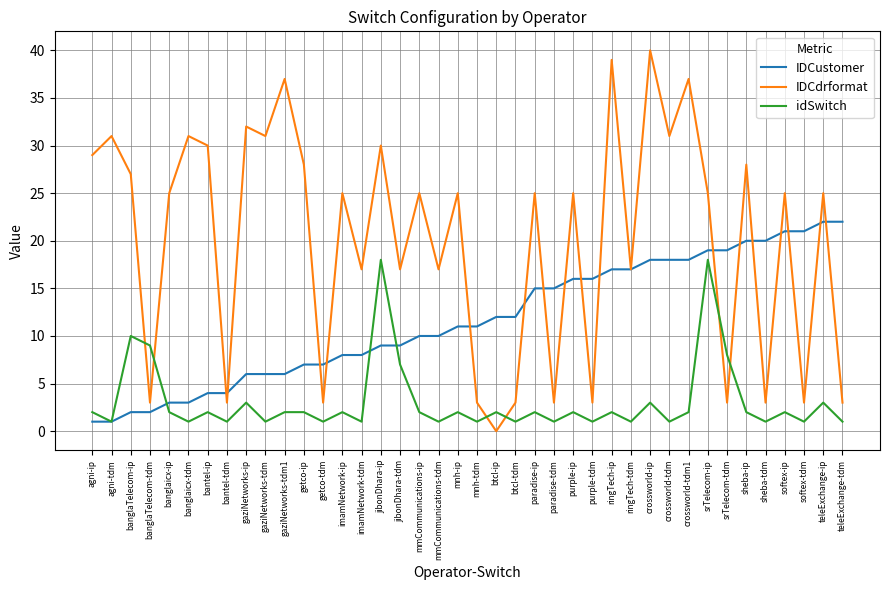

Where do idSwitch and IDCdrformat first cross each other?

banglaTelecom-ip and banglaTelecom-tdm